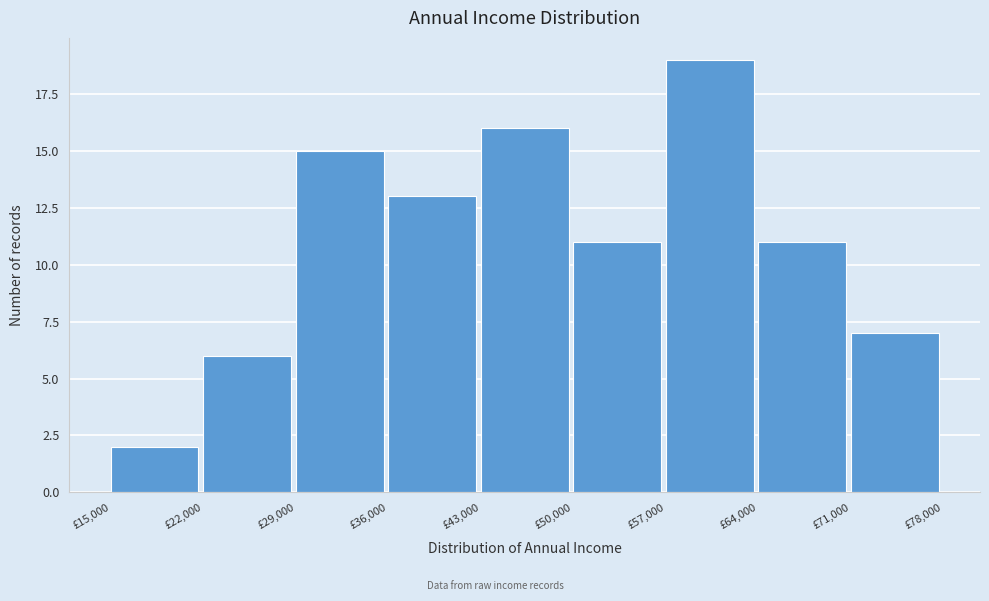

Reading left to right, list every bar in this chart as the range it spans on the x-axis followed by its height. The values are not printed on the chart, so give them approximately, as read against the axis.

15000 to 22000: 2
22000 to 29000: 6
29000 to 36000: 15
36000 to 43000: 13
43000 to 50000: 16
50000 to 57000: 11
57000 to 64000: 19
64000 to 71000: 11
71000 to 78000: 7